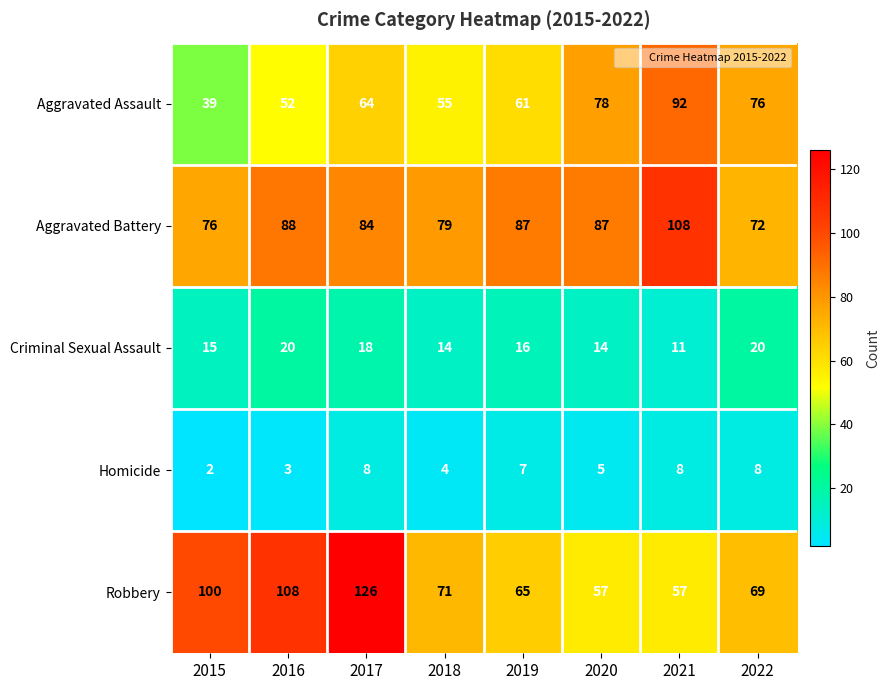

How many data points does each series have?

8